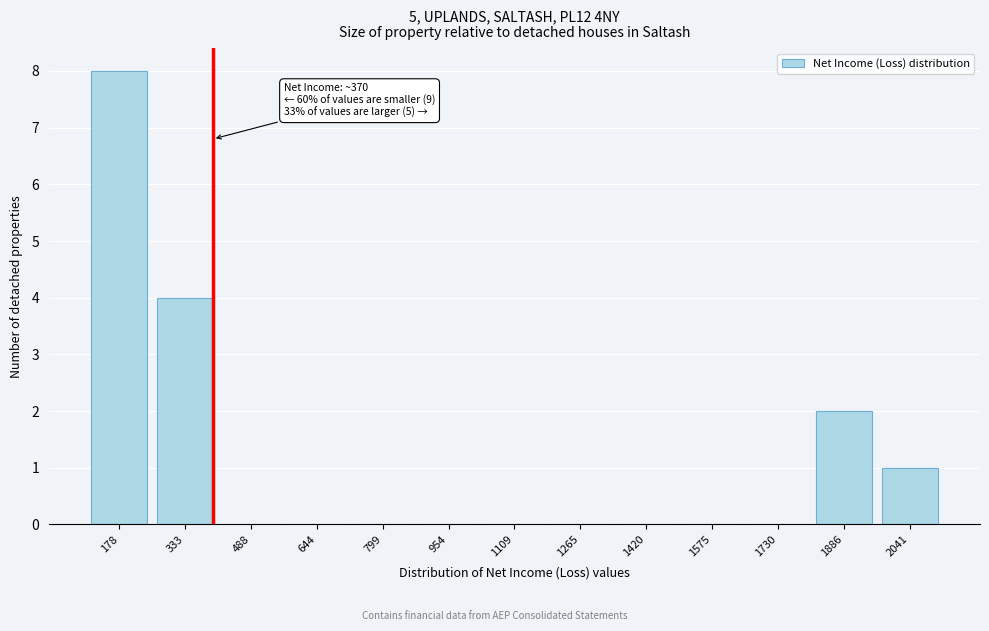

Reading right to left, transcribe all the data shown in this chart.

2041=1	1886=2	1730=0	1575=0	1420=0	1265=0	1109=0	954=0	799=0	644=0	488=0	333=4	178=8